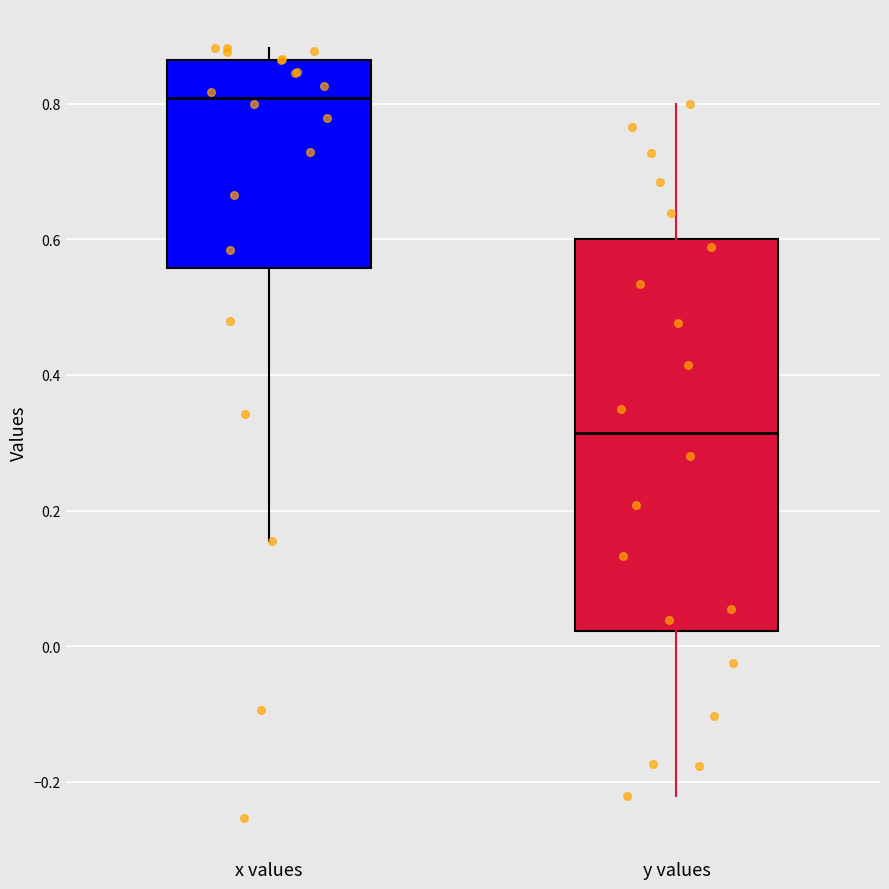

Where is the upper edge of the box for x values on the y-axis? The values are not printed on the chart, so give them approximately, as read against the axis.

0.86